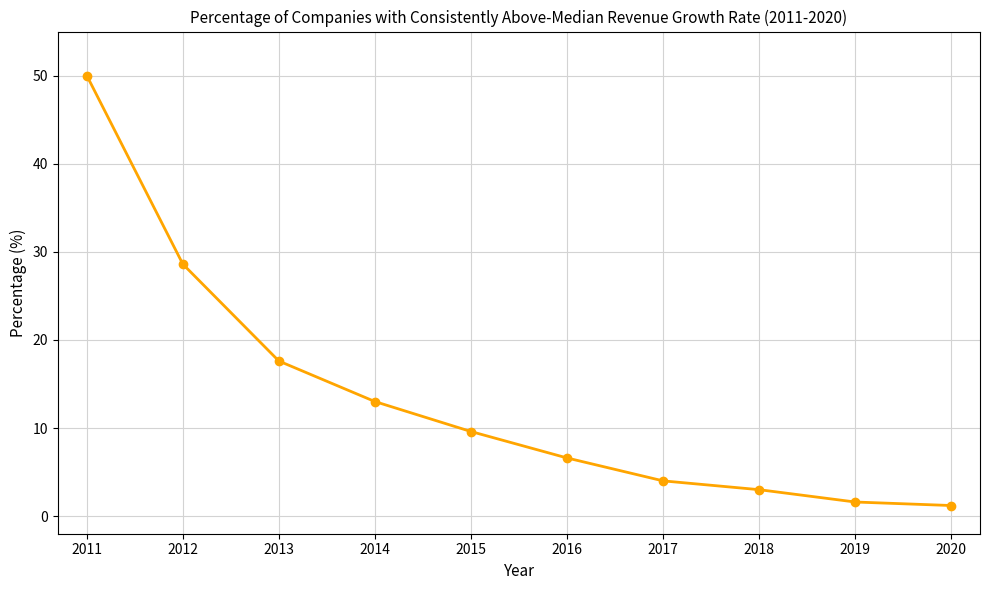

What is the value of the 4th point from the left?

13.0